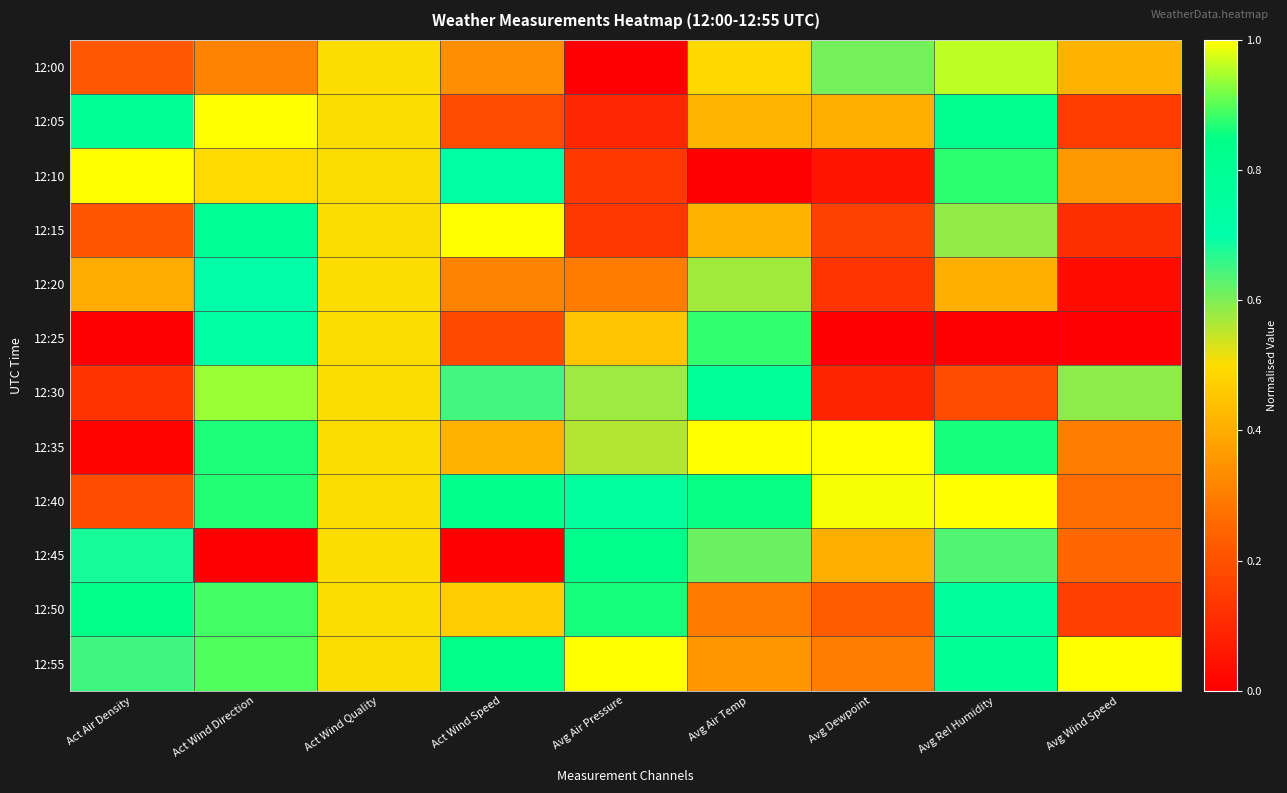

What is the total value across all series at Avg Air Temp?

6.7